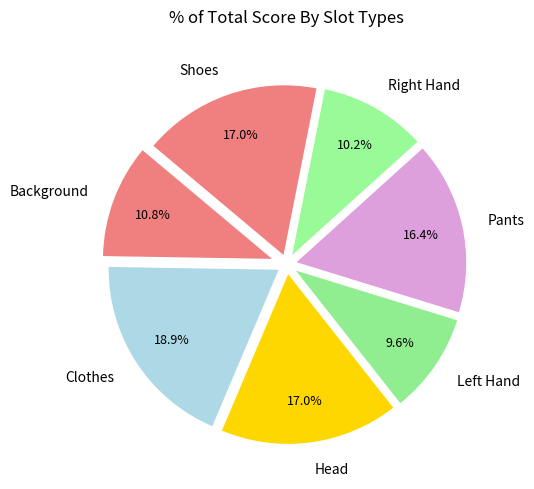

How many slices are in this pie chart?

7